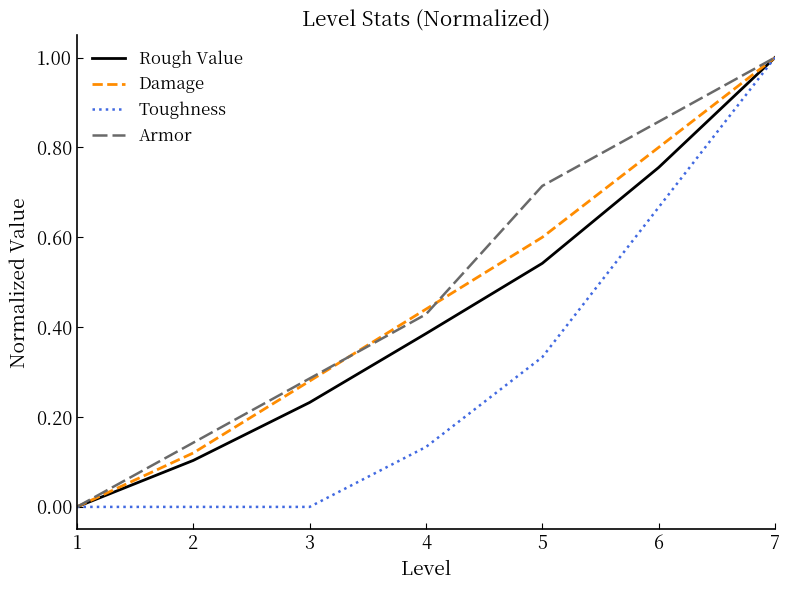

The Armor series shows 1.0 at 7. True or false?

True